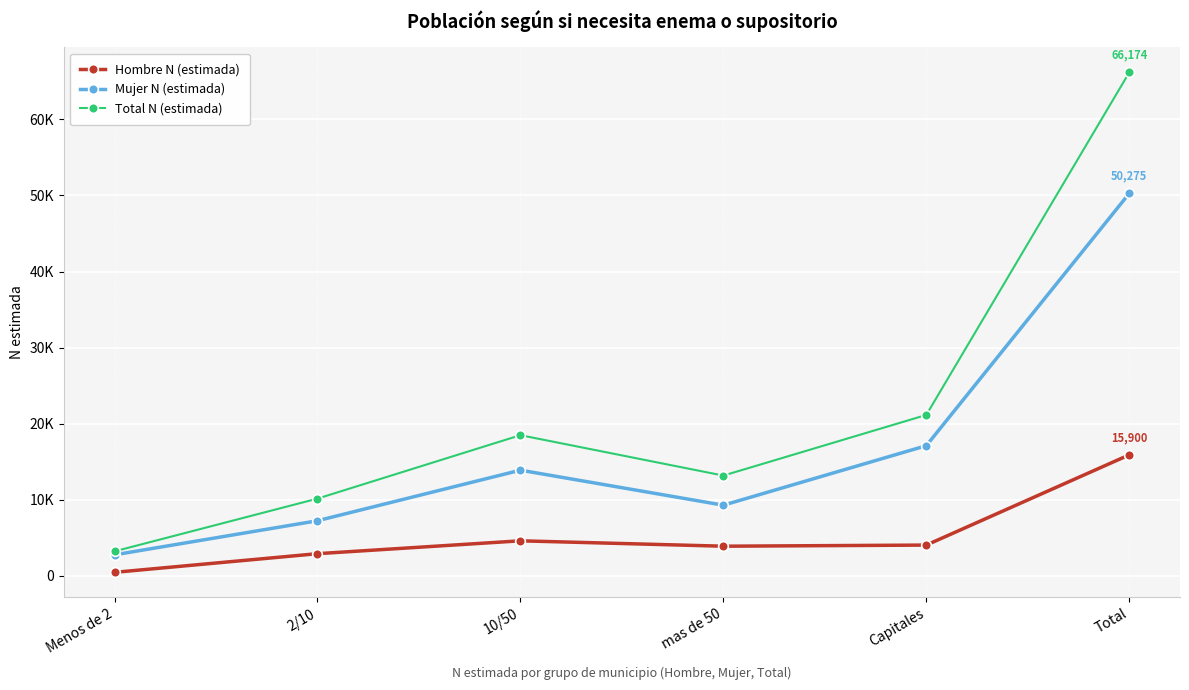

Rank the series at mas de 50 from highest to lowest value.

Total N (estimada), Mujer N (estimada), Hombre N (estimada)